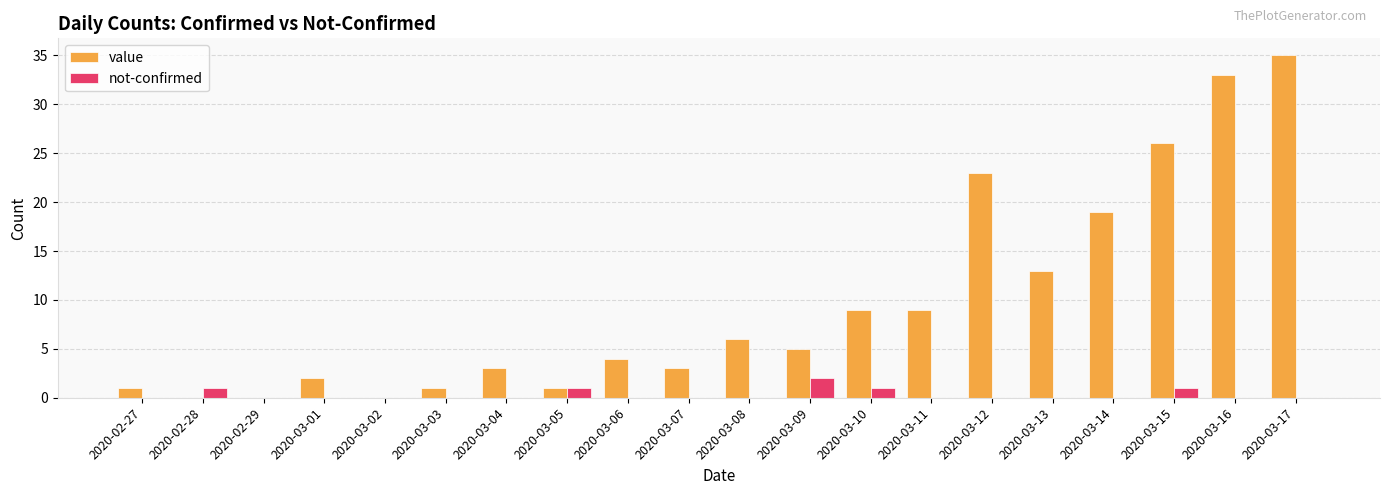

Is the value of value at 2020-03-10 greater than the value of not-confirmed at 2020-02-28?

Yes